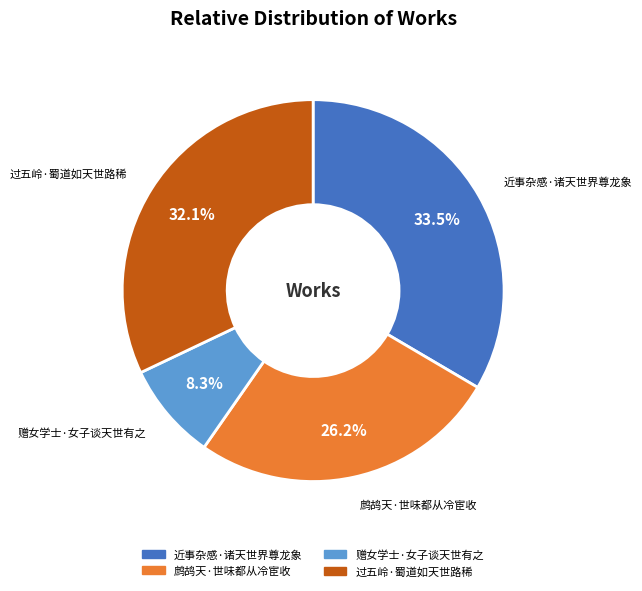

The 过五岭·蜀道如天世路稀 slice represents 32% of the pie. True or false?

True